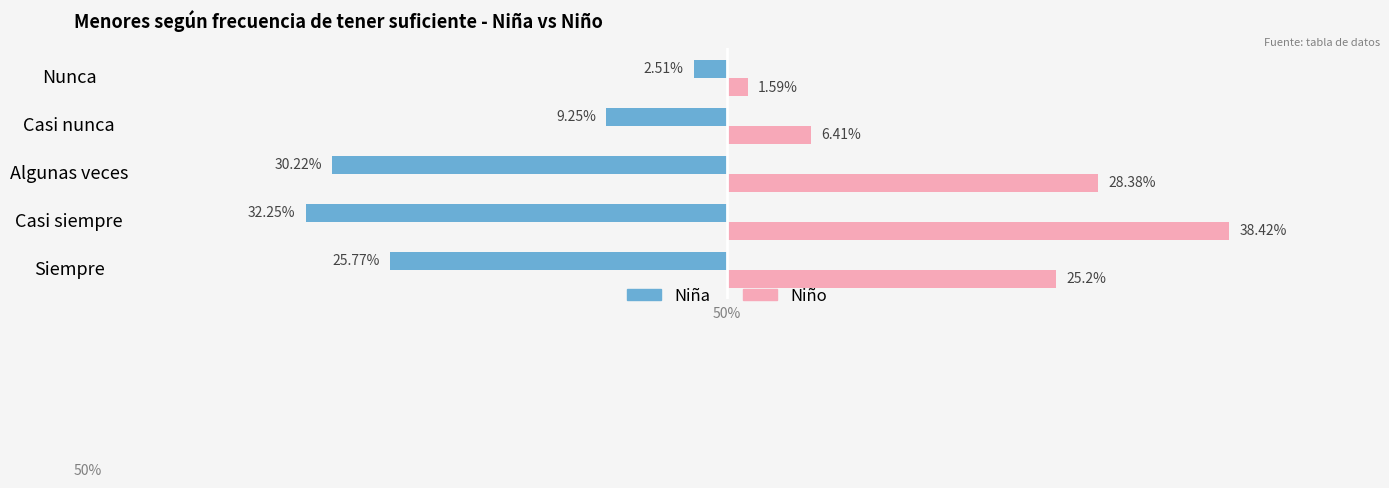

Which series has the widest spread of values?

Niño